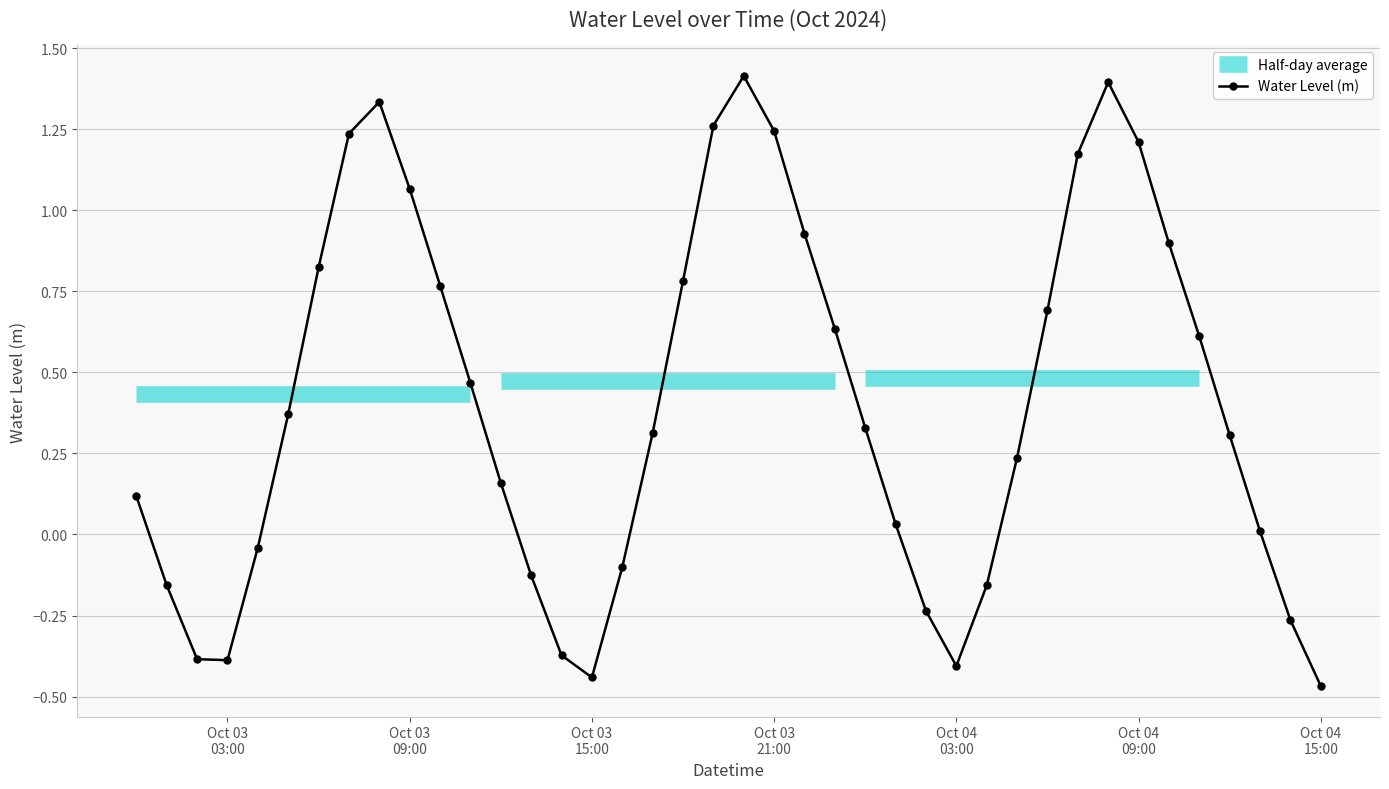

How many interior local valleys does the Water Level (m) series have?

3